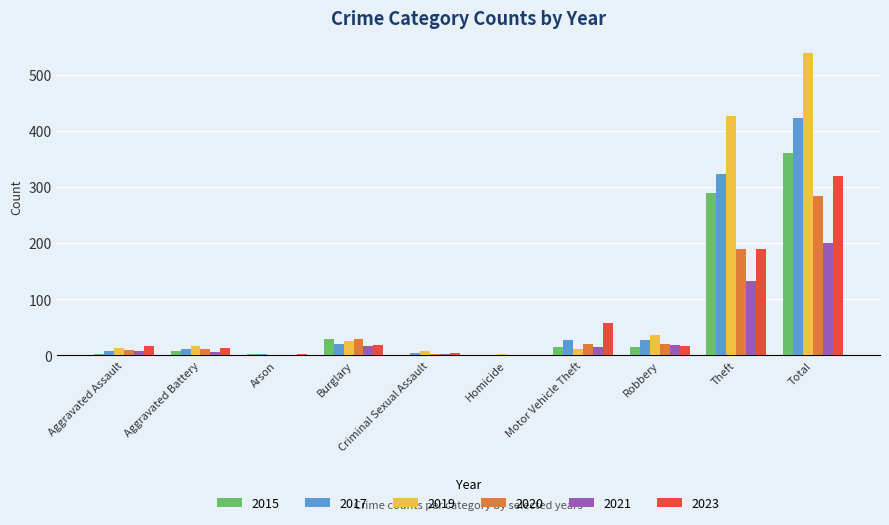

At which label is 2015 closest to 180?

Theft